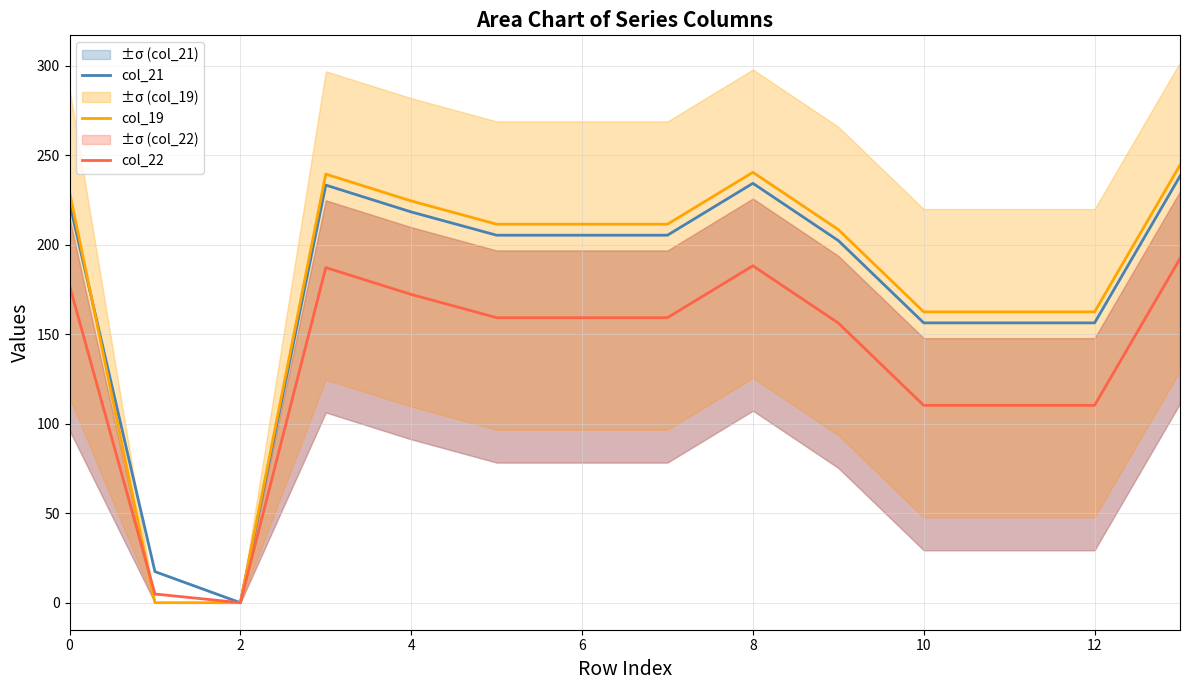

The col_19 series shows 162.5 at 10. True or false?

True